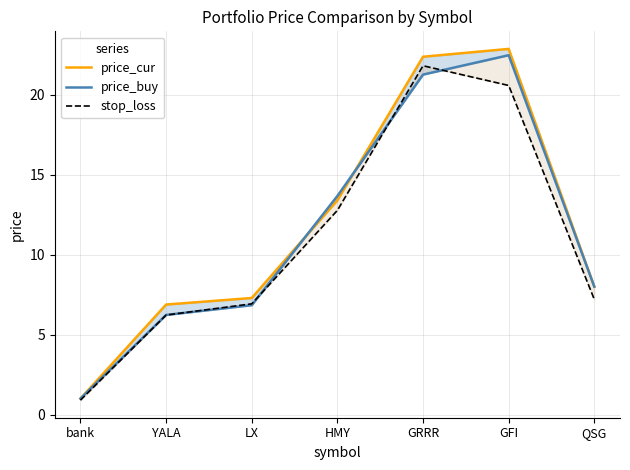

Is this an area chart (filled region under the line)?

No